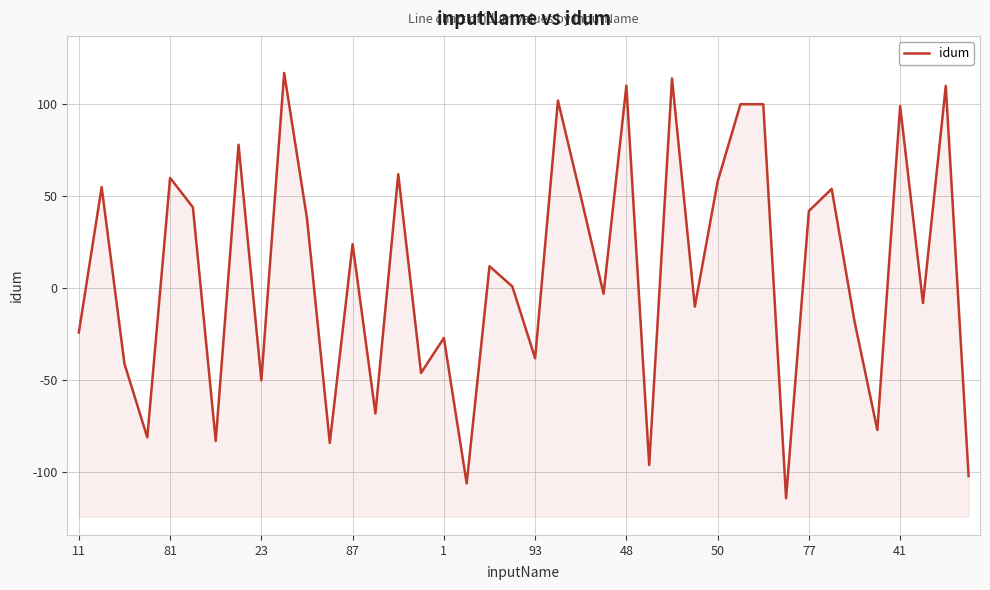

At which category does the chart reach its minimum across all series?

31